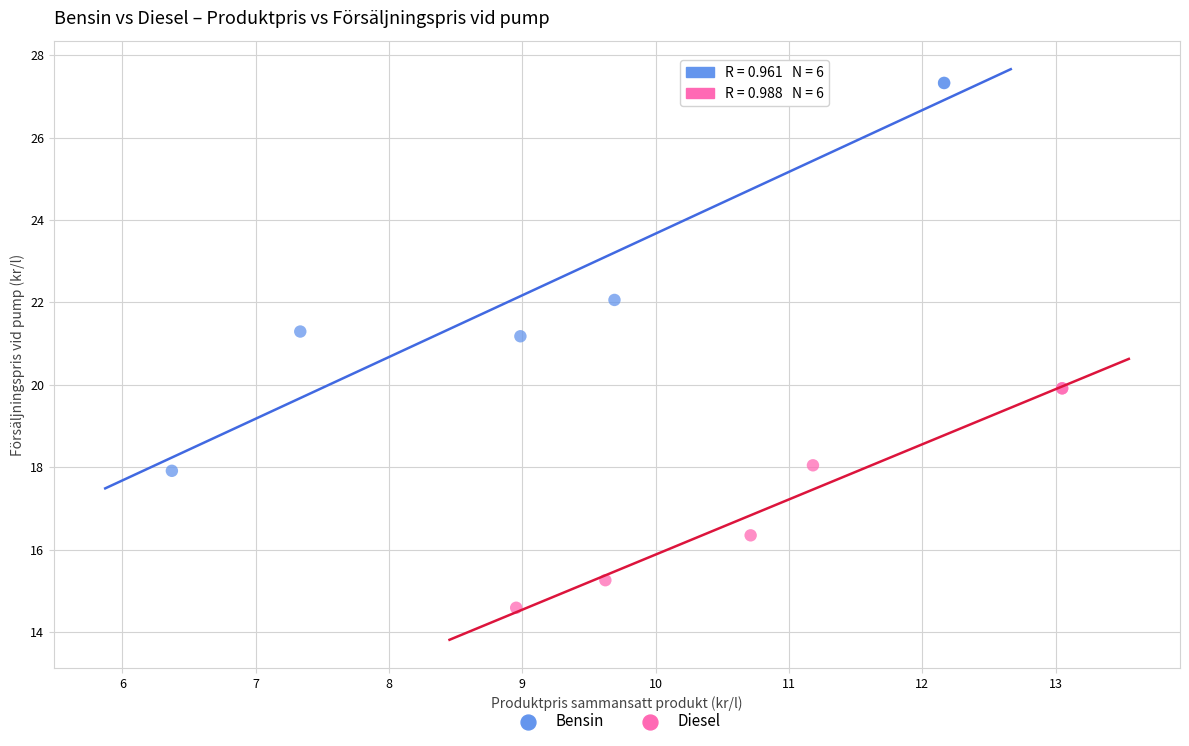

Which series contains the lowest Y value?

Diesel